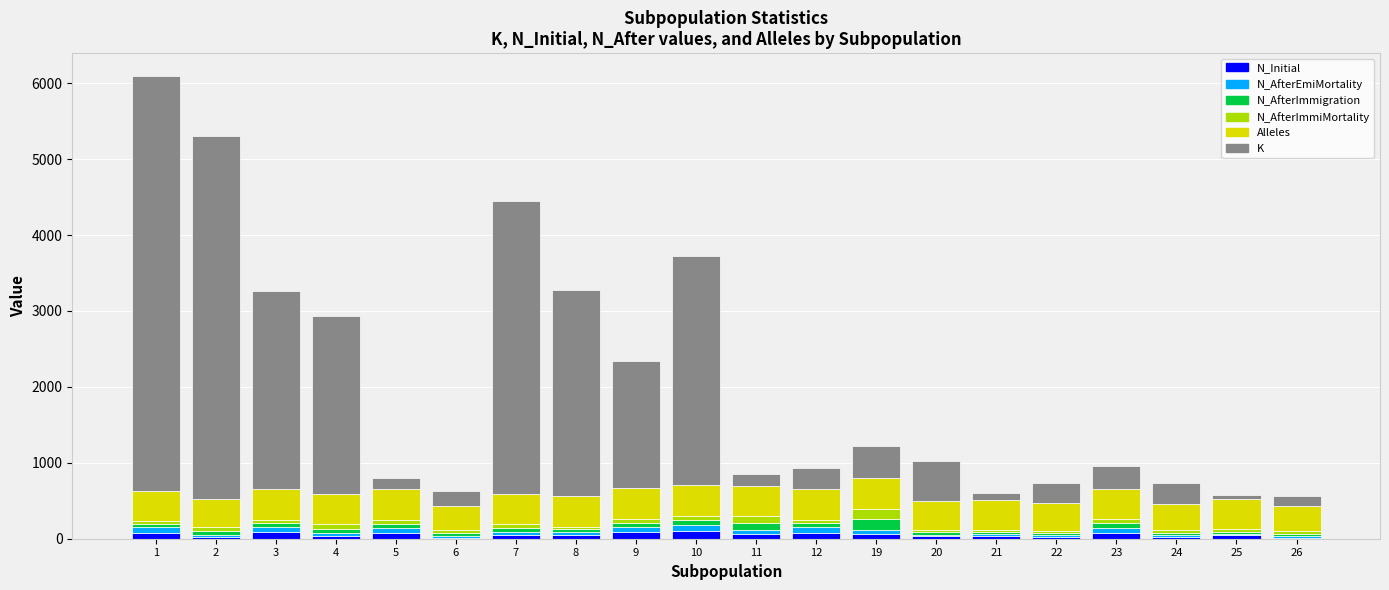

How many series are shown in this chart?

6